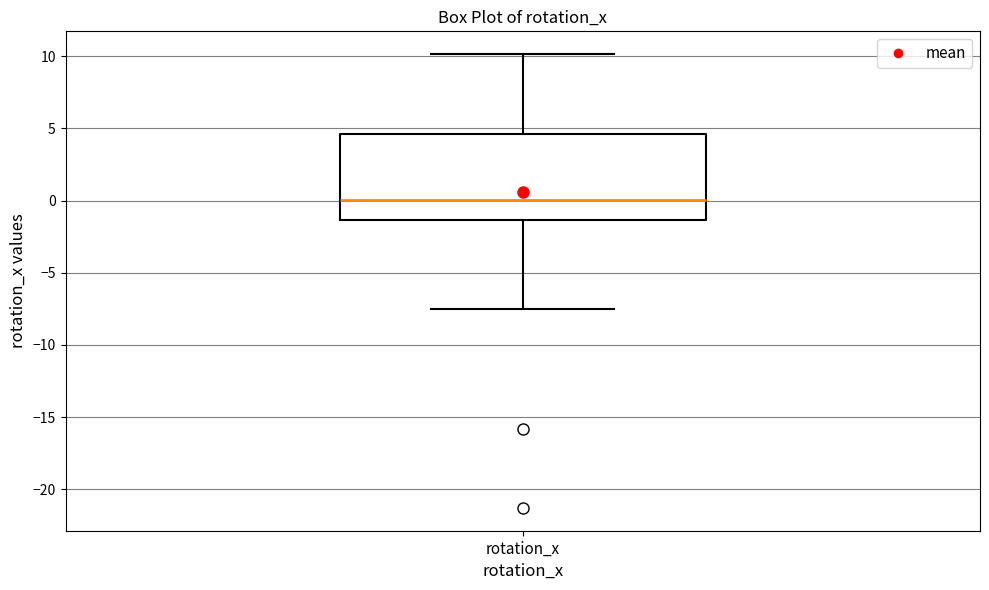

Where does the median line of the box for rotation_x sit on the y-axis? The values are not printed on the chart, so give them approximately, as read against the axis.

0.0